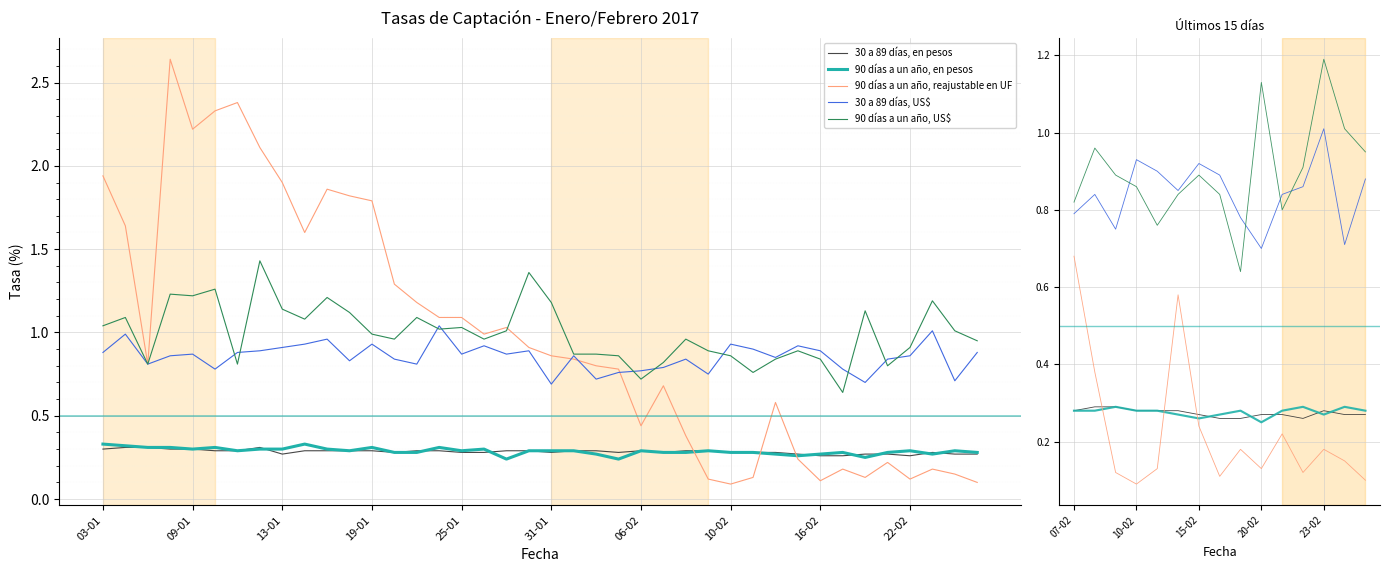

True or false: 30 a 89 días, en pesos and 90 días a un año, reajustable en UF intersect in this chart.

True